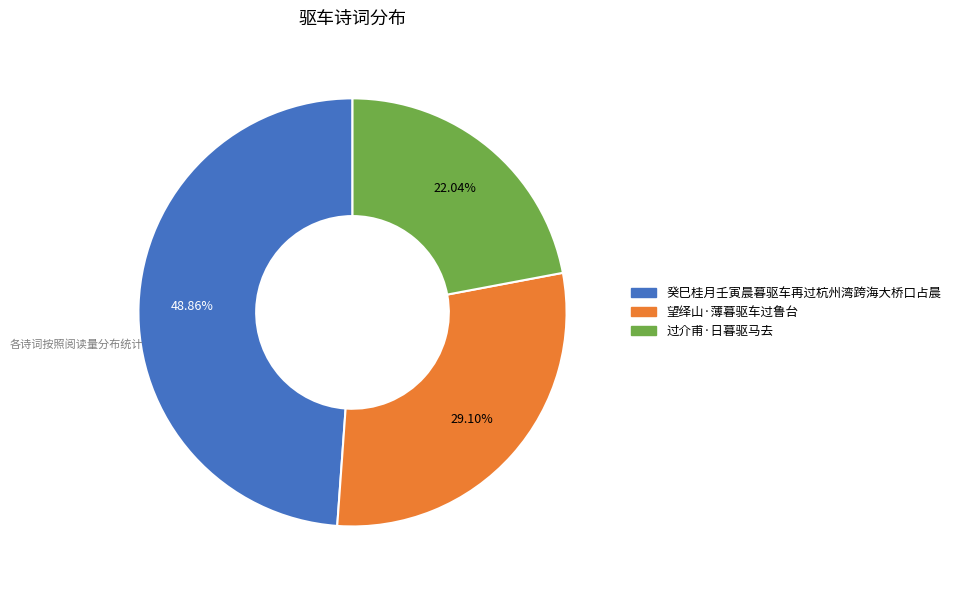

Combined, what portion of the pie is 望绎山·薄暮驱车过鲁台 and 癸巳桂月壬寅晨暮驱车再过杭州湾跨海大桥口占晨?

78.0%